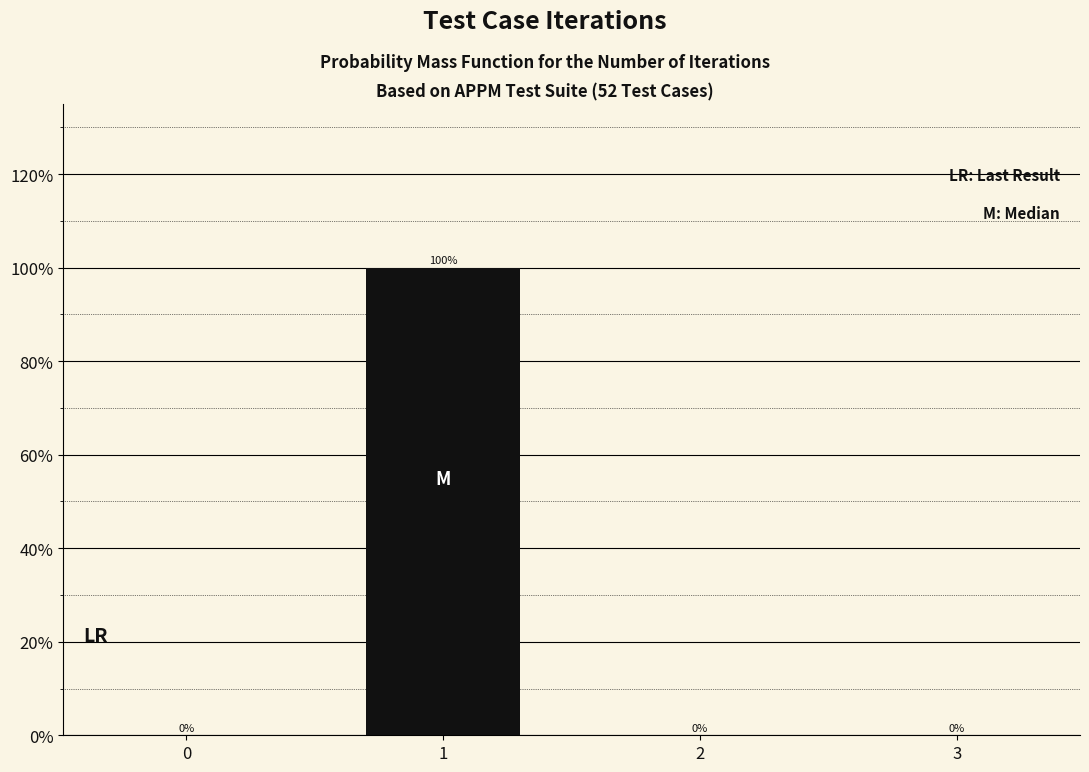

What is the sum of all values?

100